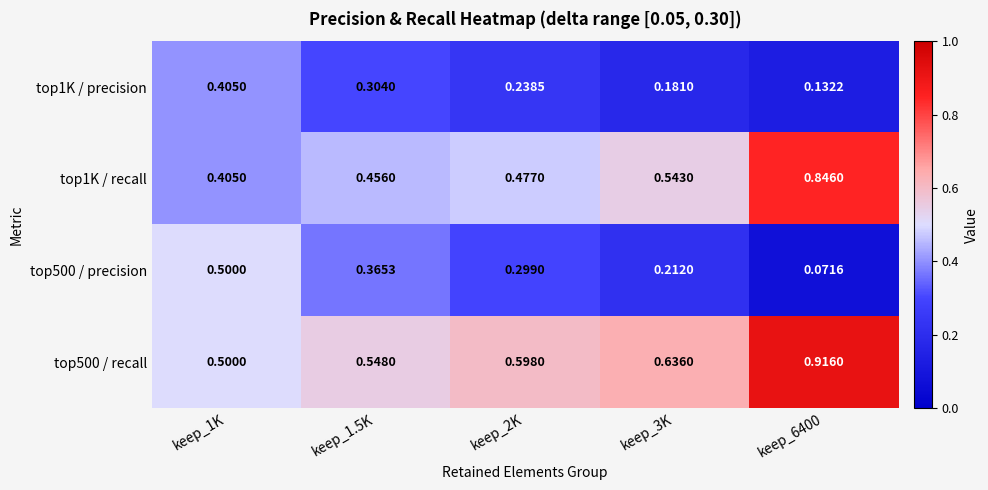

Is the value of top500 / precision at keep_3K greater than the value of top1K / recall at keep_1K?

No